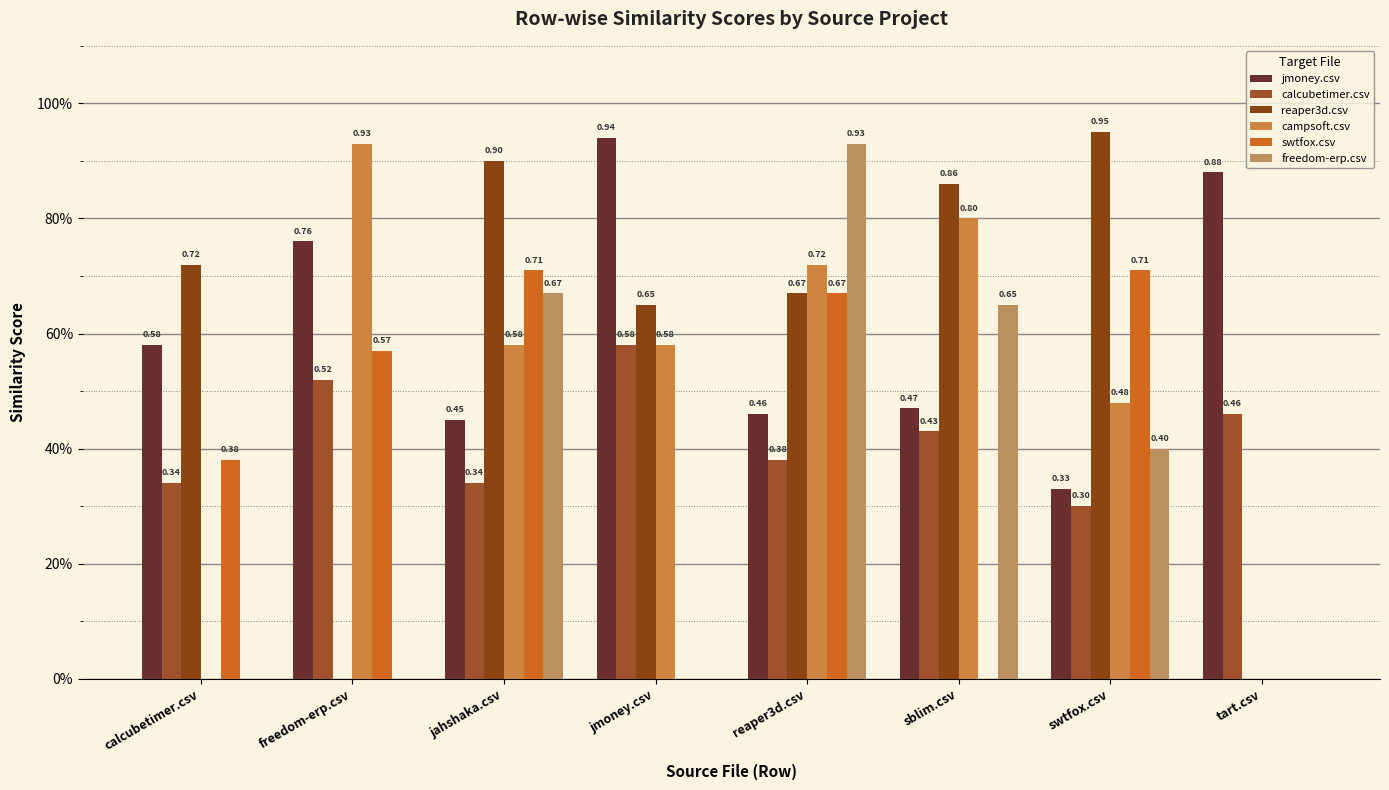

Are the bars grouped side by side (vs. stacked)?

Yes